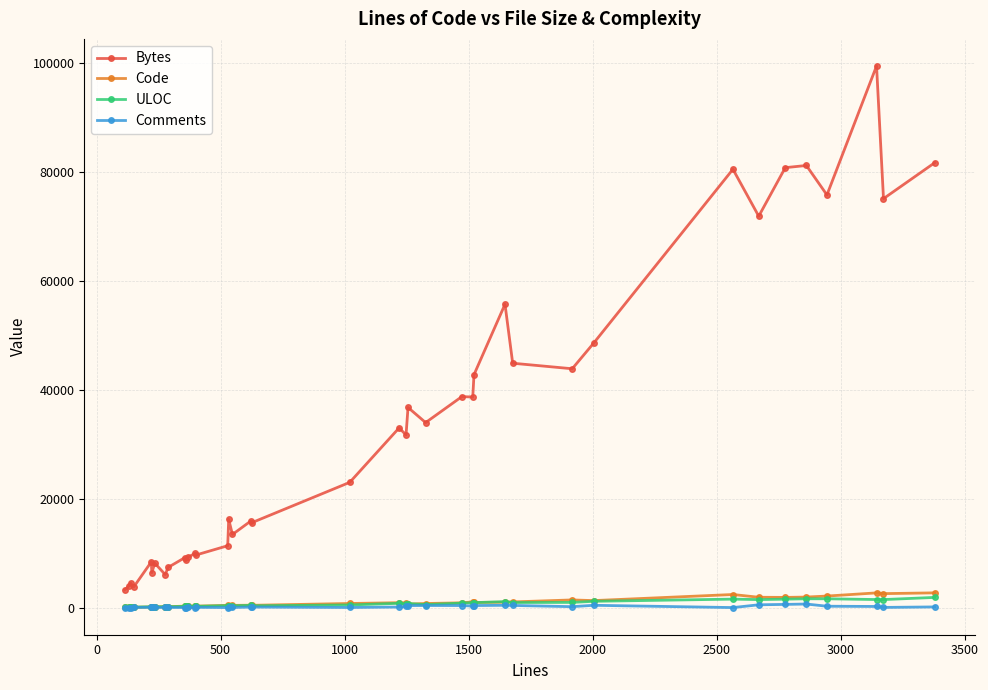

At how many categories does at least one series exceed 59803?

8